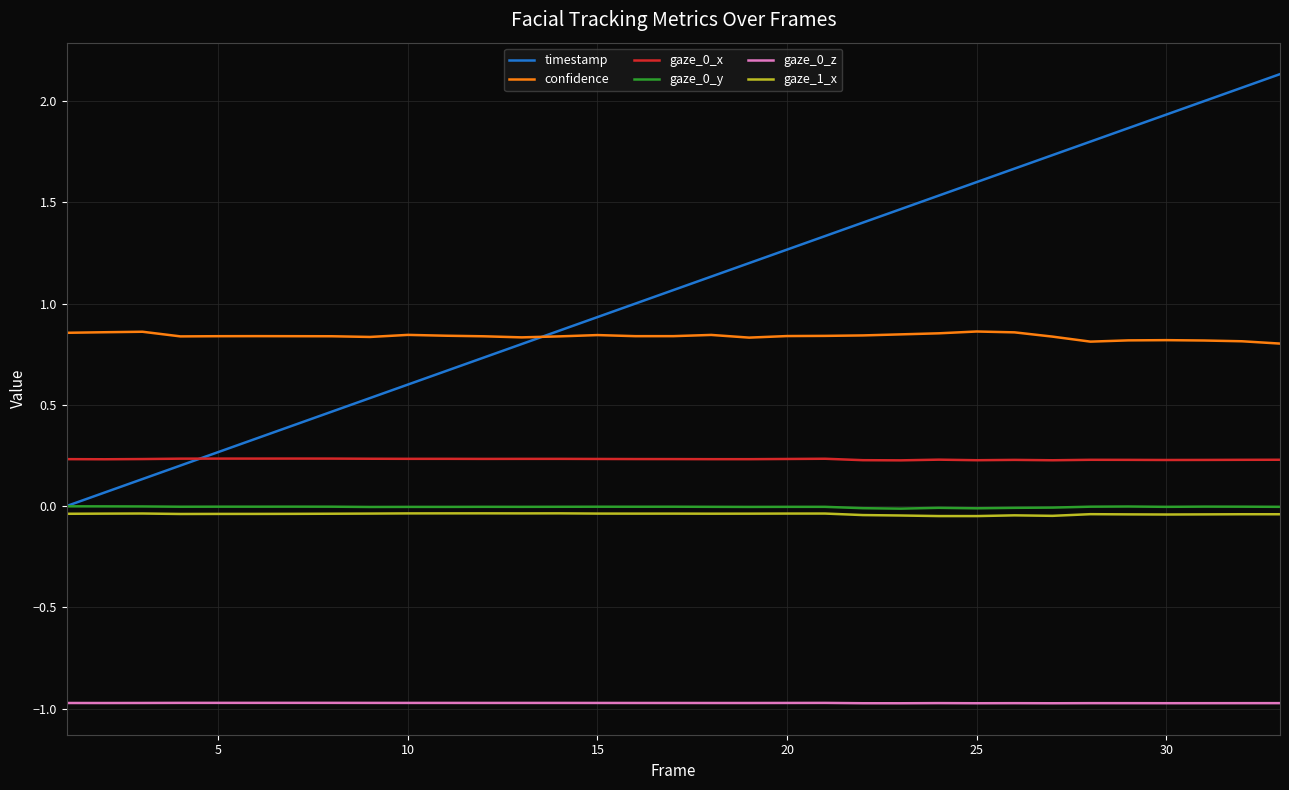

True or false: confidence and timestamp cross at least once.

True